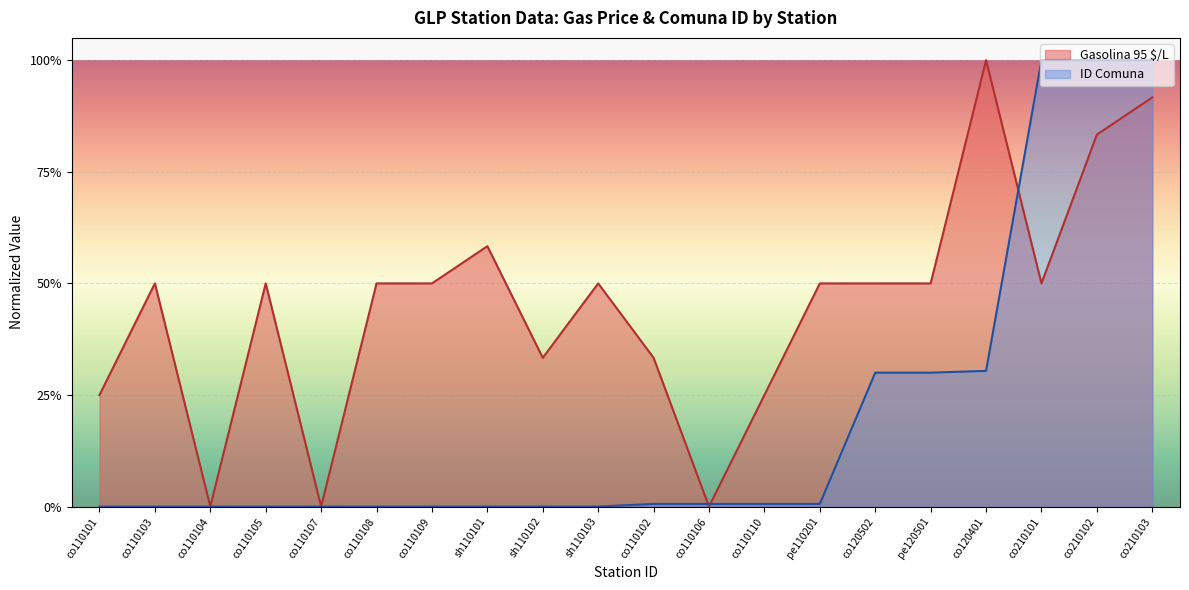

Which category has the lowest value across all series?

co110104